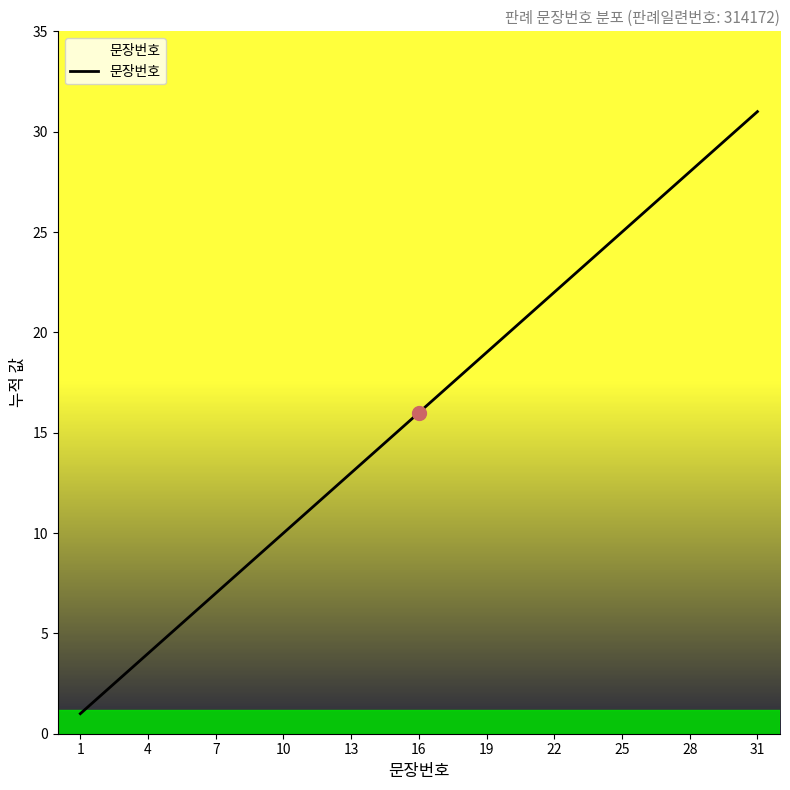

What is the difference between the maximum and minimum values?

30